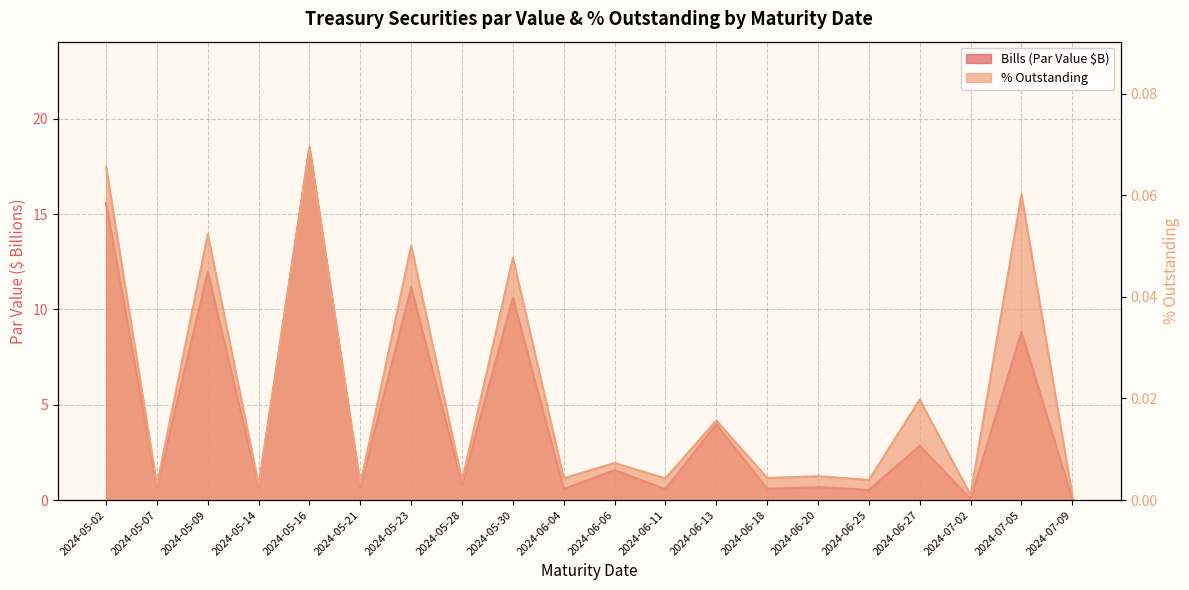

What are all the series names shown in the legend?

Bills, percentOutstanding